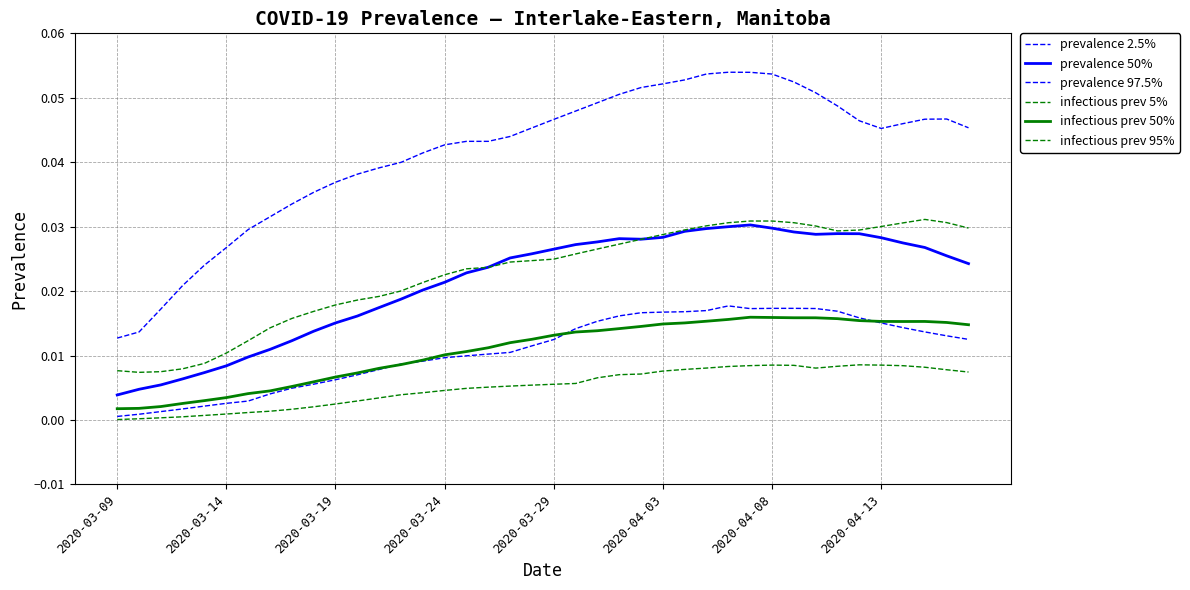

Is this an area chart (filled region under the line)?

No